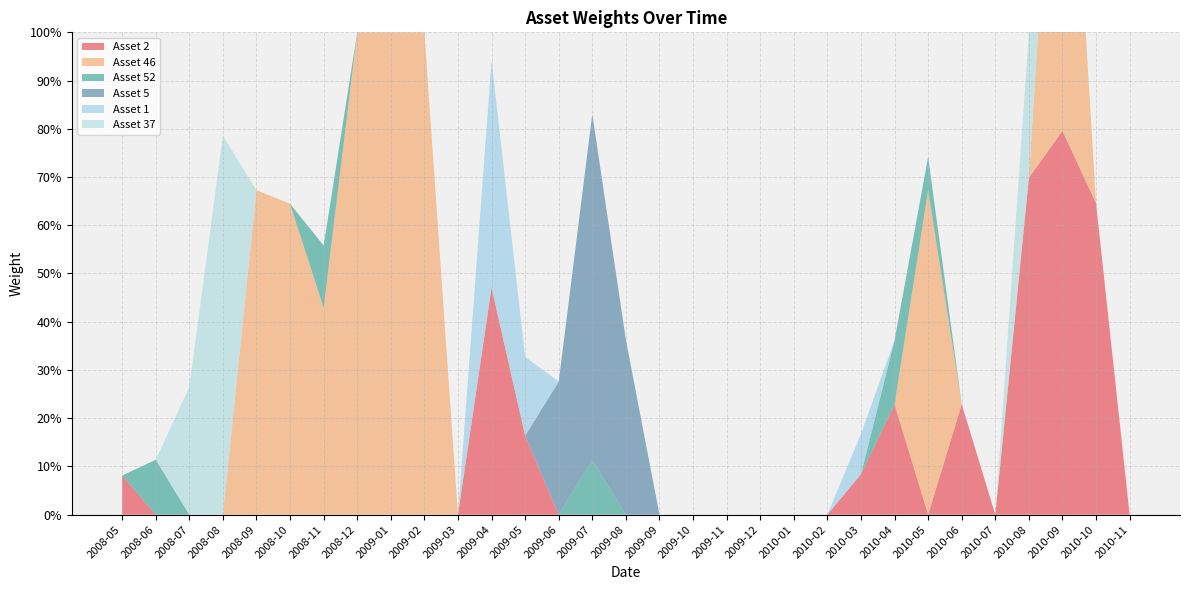

Reading left to right, list all the values displayed in this chart.

Asset 2: 0.1	0.0	0.0	0.0	0.0	0.0	0.0	0.0	0.0	0.0	0.0	0.5	0.2	0.0	0.0	0.0	0.0	0.0	0.0	0.0	0.0	0.0	0.1	0.2	0.0	0.2	0.0	0.7	0.8	0.6	0.0
Asset 46: 0.0	0.0	0.0	0.0	0.7	0.6	0.4	1.0	1.0	1.0	0.0	0.0	0.0	0.0	0.0	0.0	0.0	0.0	0.0	0.0	0.0	0.0	0.0	0.0	0.7	0.0	0.0	0.0	1.0	0.0	0.0
Asset 52: 0.0	0.1	0.0	0.0	0.0	0.0	0.1	0.0	0.0	0.0	0.0	0.0	0.0	0.0	0.1	0.0	0.0	0.0	0.0	0.0	0.0	0.0	0.0	0.1	0.1	0.0	0.0	0.0	0.0	0.0	0.0
Asset 5: 0.0	0.0	0.0	0.0	0.0	0.0	0.0	0.0	0.0	0.0	0.0	0.0	0.0	0.3	0.7	0.4	0.0	0.0	0.0	0.0	0.0	0.0	0.0	0.0	0.0	0.0	0.0	0.0	0.0	0.0	0.0
Asset 1: 0.0	0.0	0.0	0.0	0.0	0.0	0.0	0.0	0.0	0.0	0.0	0.5	0.2	0.0	0.0	0.0	0.0	0.0	0.0	0.0	0.0	0.0	0.1	0.0	0.0	0.0	0.0	0.0	0.0	0.0	0.0
Asset 37: 0.0	0.0	0.3	0.8	0.0	0.0	0.0	0.0	0.0	0.0	0.0	0.0	0.0	0.0	0.0	0.0	0.0	0.0	0.0	0.0	0.0	0.0	0.0	0.0	0.0	0.0	0.0	0.3	0.0	0.0	0.0